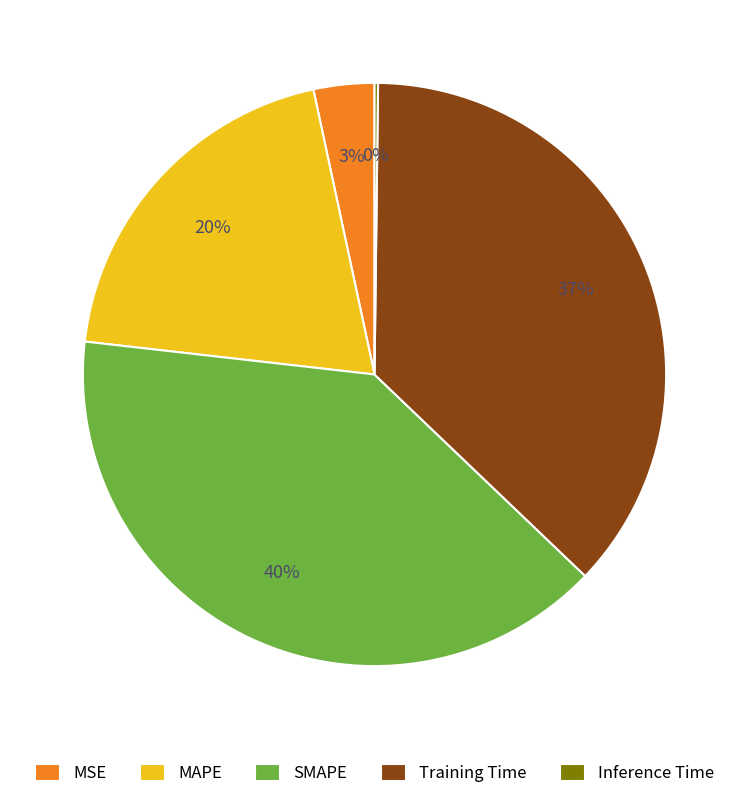

To the nearest percent, what percentage of the pie is SMAPE?

40%